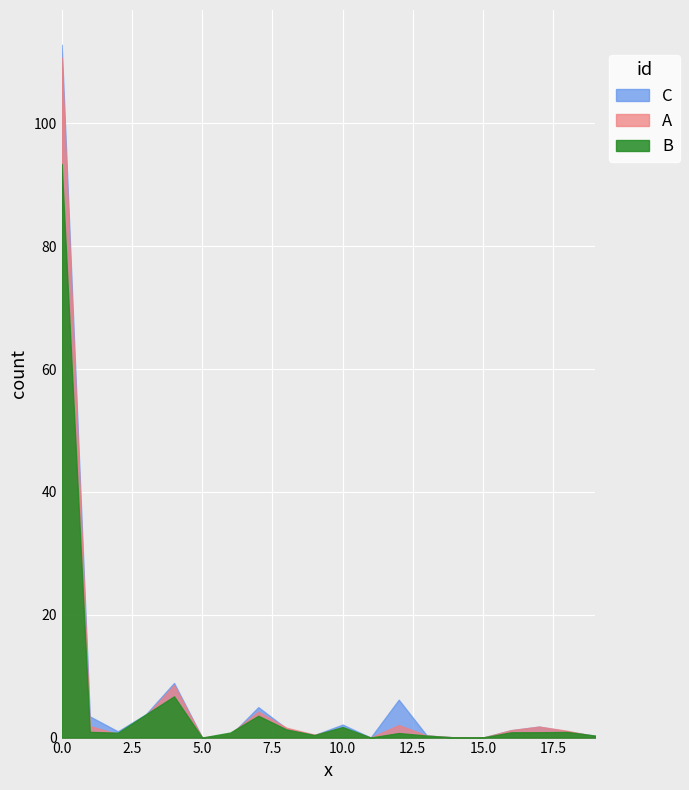

How many interior local peaks does the B series have?

5